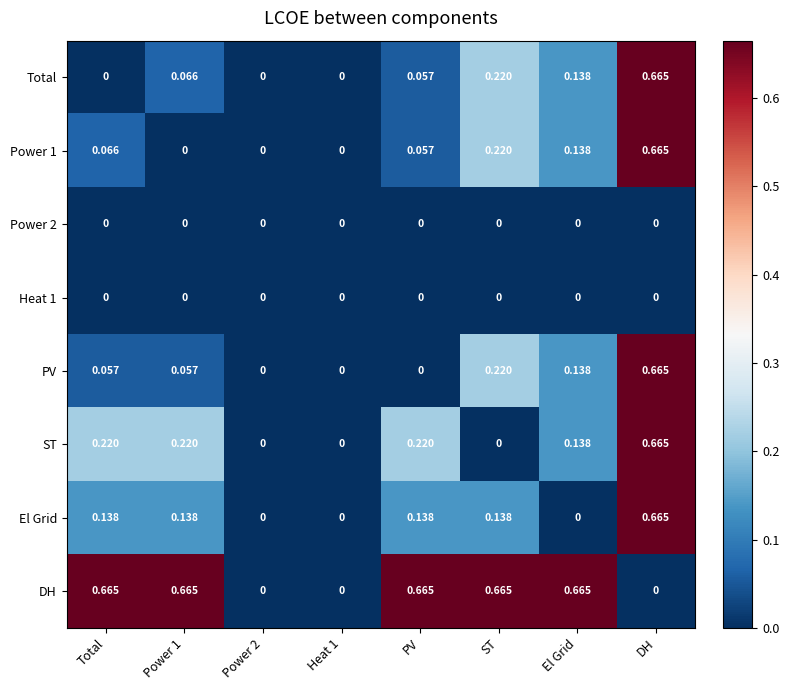

Count the number of data series in this chart.

8